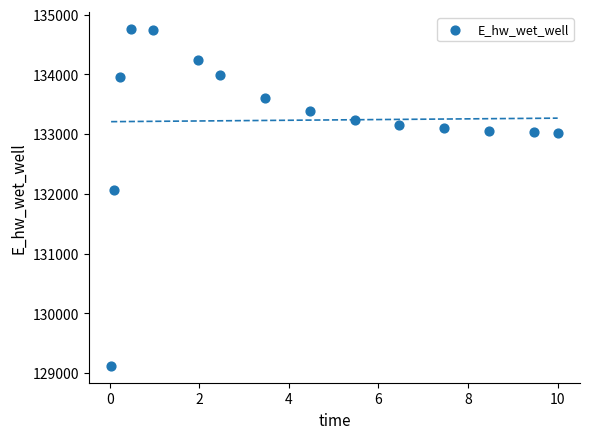

What Y value in the scatter plot is closest to 131942?

132065.4